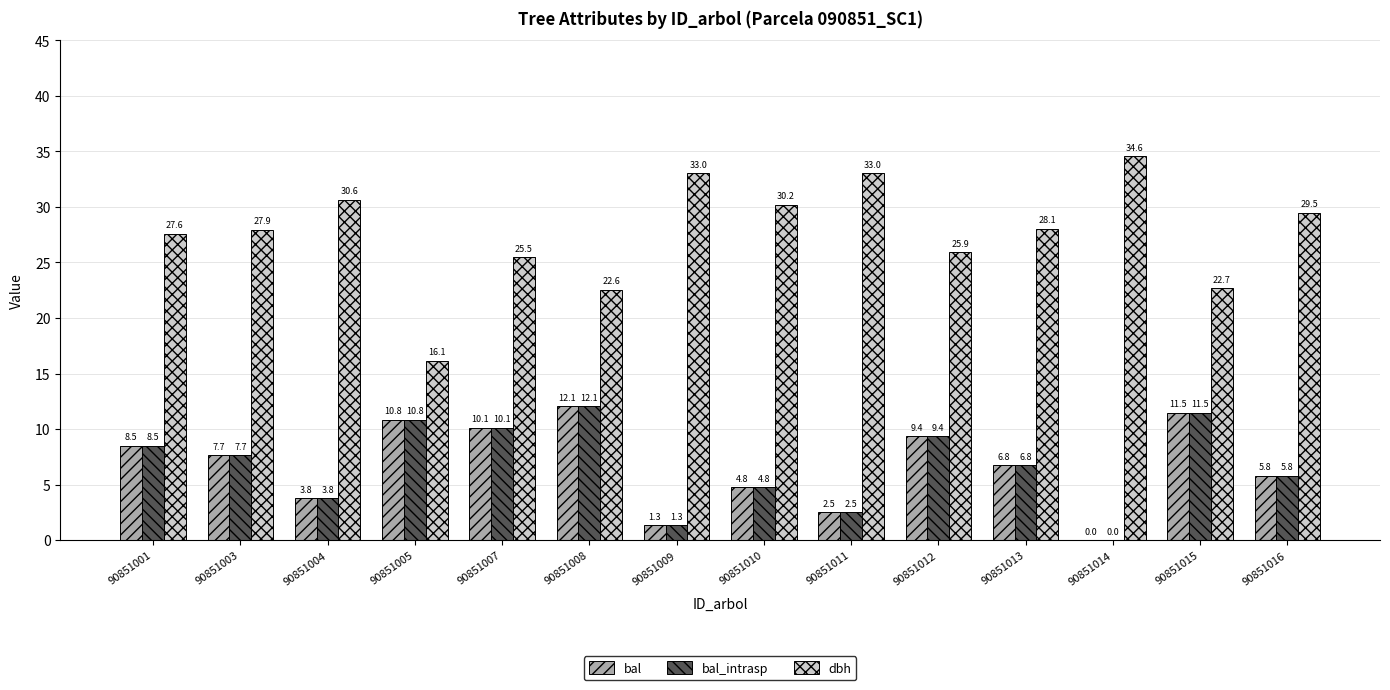

The value of dbh at 90851005 is 3.6. True or false?

False